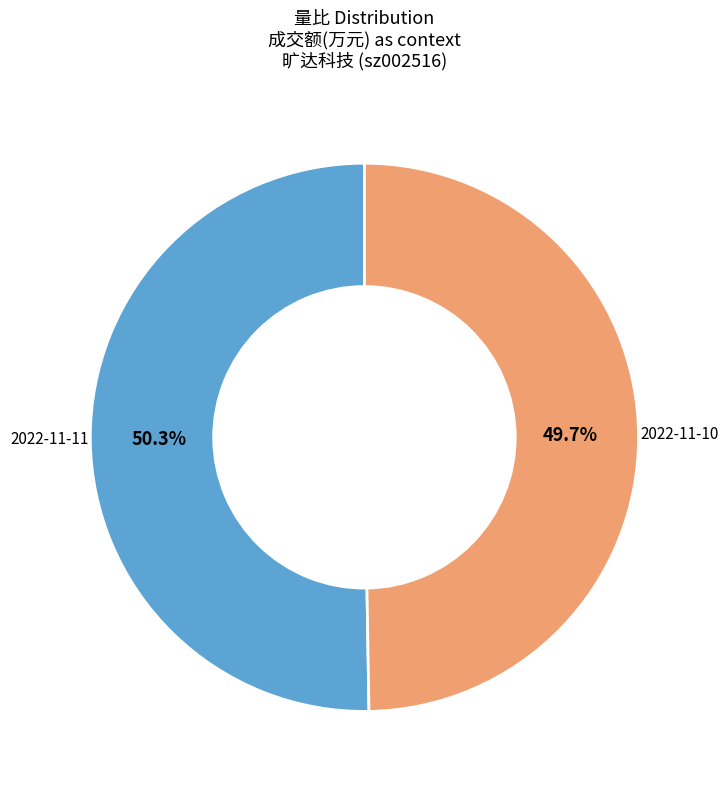

Does any single category account for the majority?

Yes